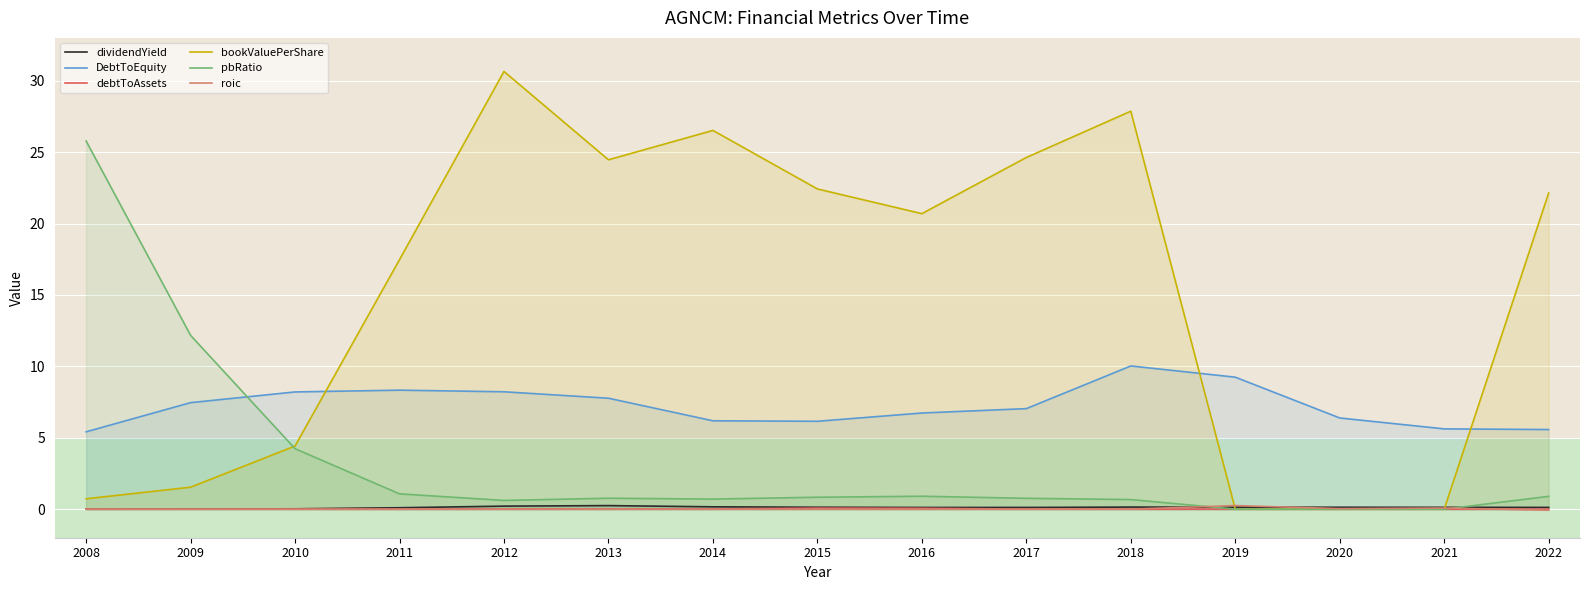

How many times do bookValuePerShare and pbRatio cross each other?

1